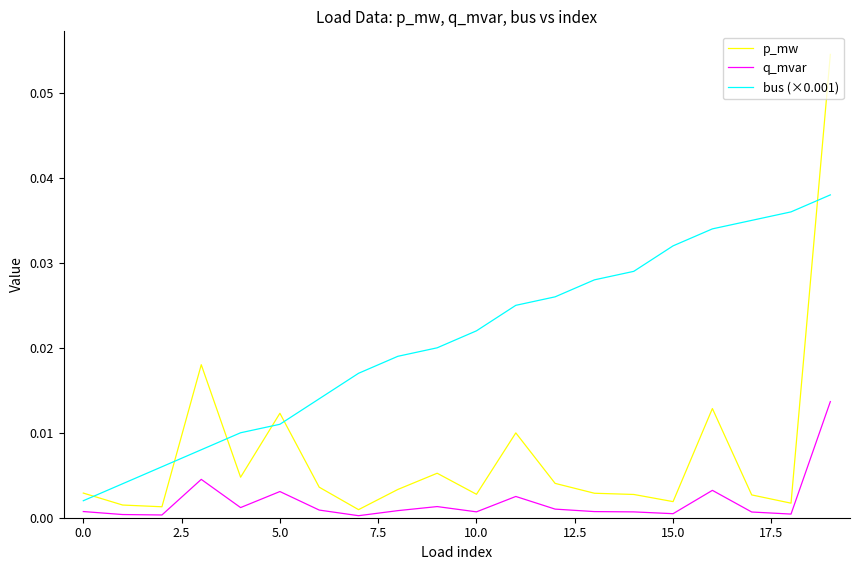

Which series has the widest spread of values?

p_mw